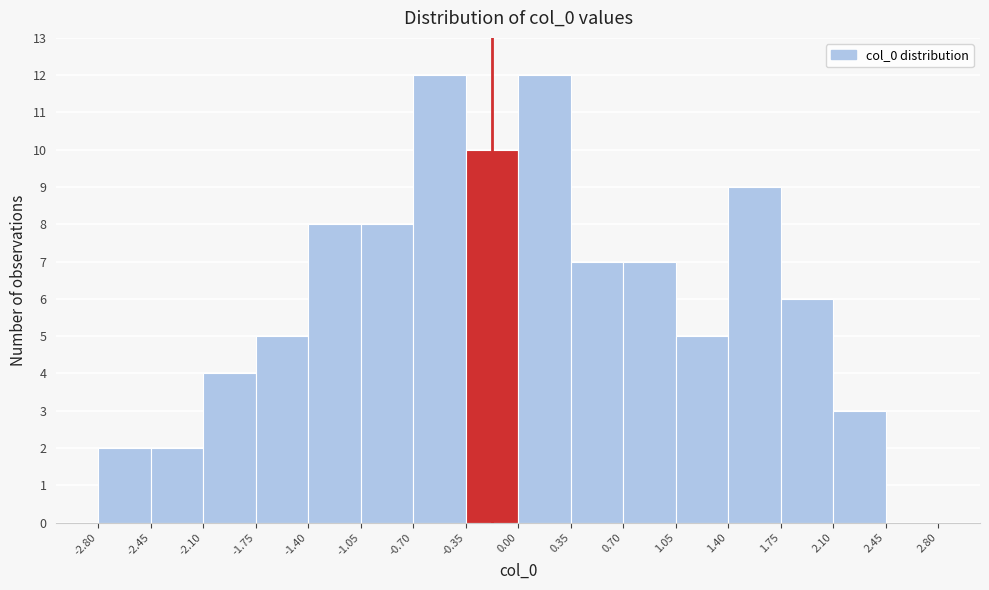

Reading left to right, transcribe this chart: for each bar, give the range it covers on the x-axis and its height. The values are not printed on the chart, so give them approximately, as read against the axis.

-2.80 to -2.45: 2
-2.45 to -2.10: 2
-2.10 to -1.75: 4
-1.75 to -1.40: 5
-1.40 to -1.05: 8
-1.05 to -0.70: 8
-0.70 to -0.35: 12
-0.35 to 0.00: 10
0.00 to 0.35: 12
0.35 to 0.70: 7
0.70 to 1.05: 7
1.05 to 1.40: 5
1.40 to 1.75: 9
1.75 to 2.10: 6
2.10 to 2.45: 3
2.45 to 2.80: 0